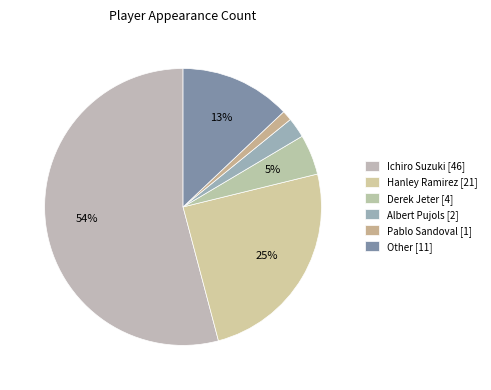

How many slices are in this pie chart?

6